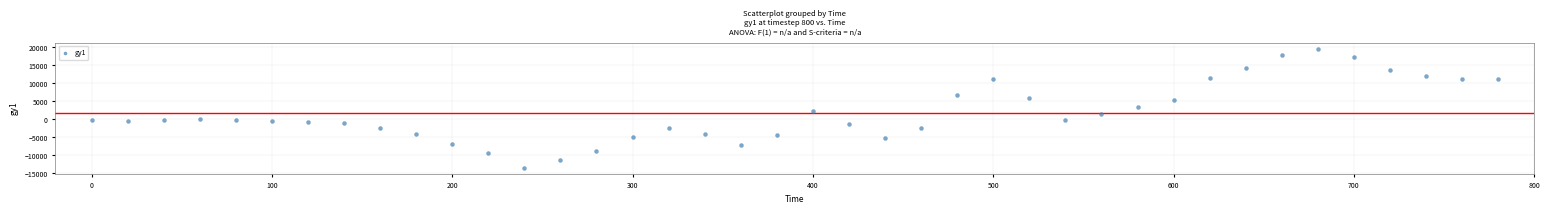

What is the range of Y values (max minus min)?

33131